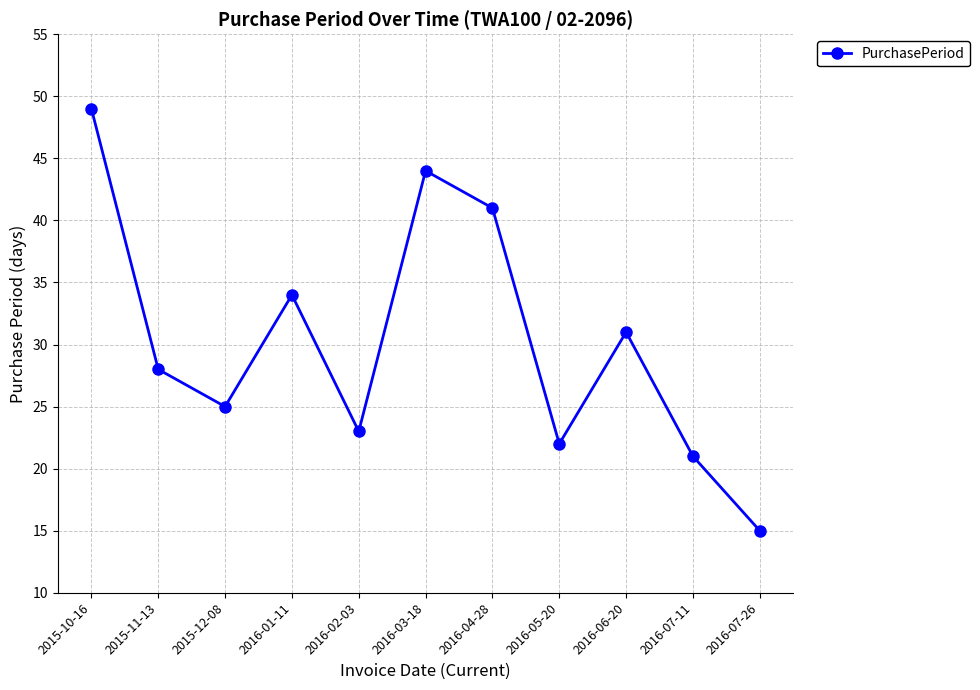

How many distinct data groups are displayed?

1